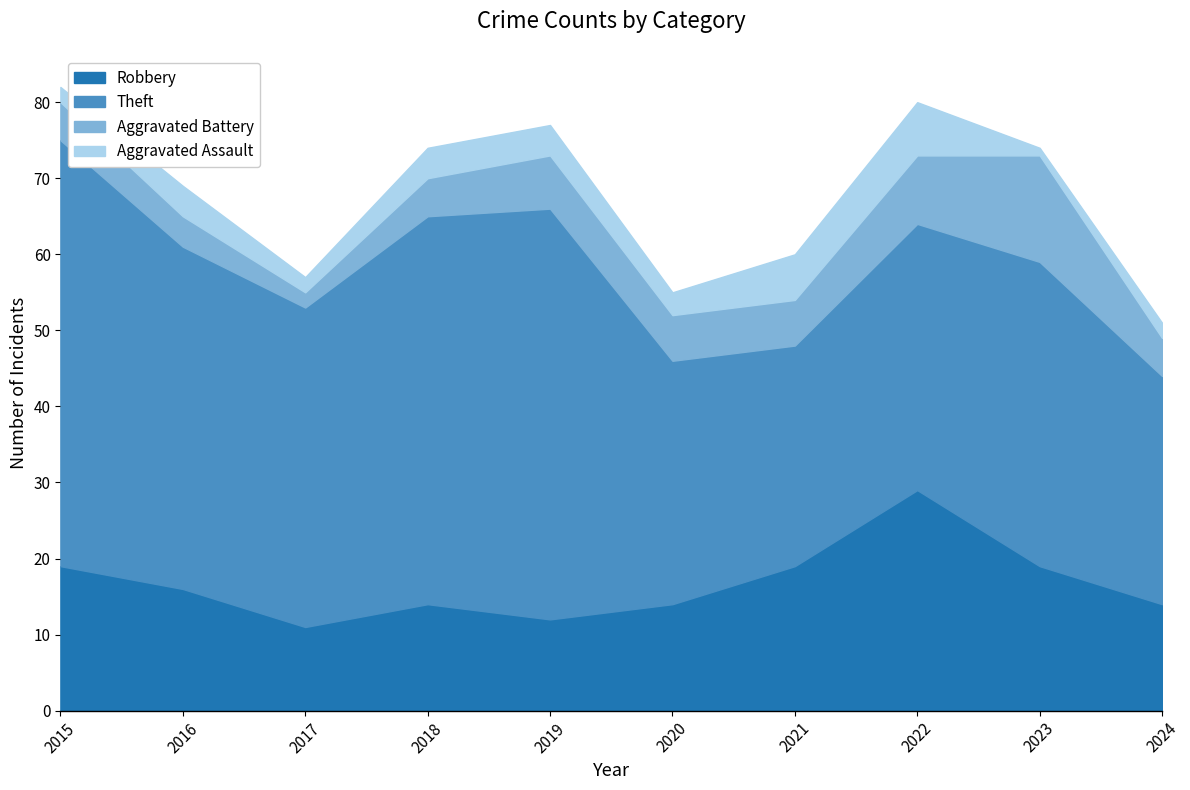

Rank the categories by Aggravated Battery value from highest to lowest.

2023, 2022, 2019, 2020, 2021, 2015, 2018, 2024, 2016, 2017